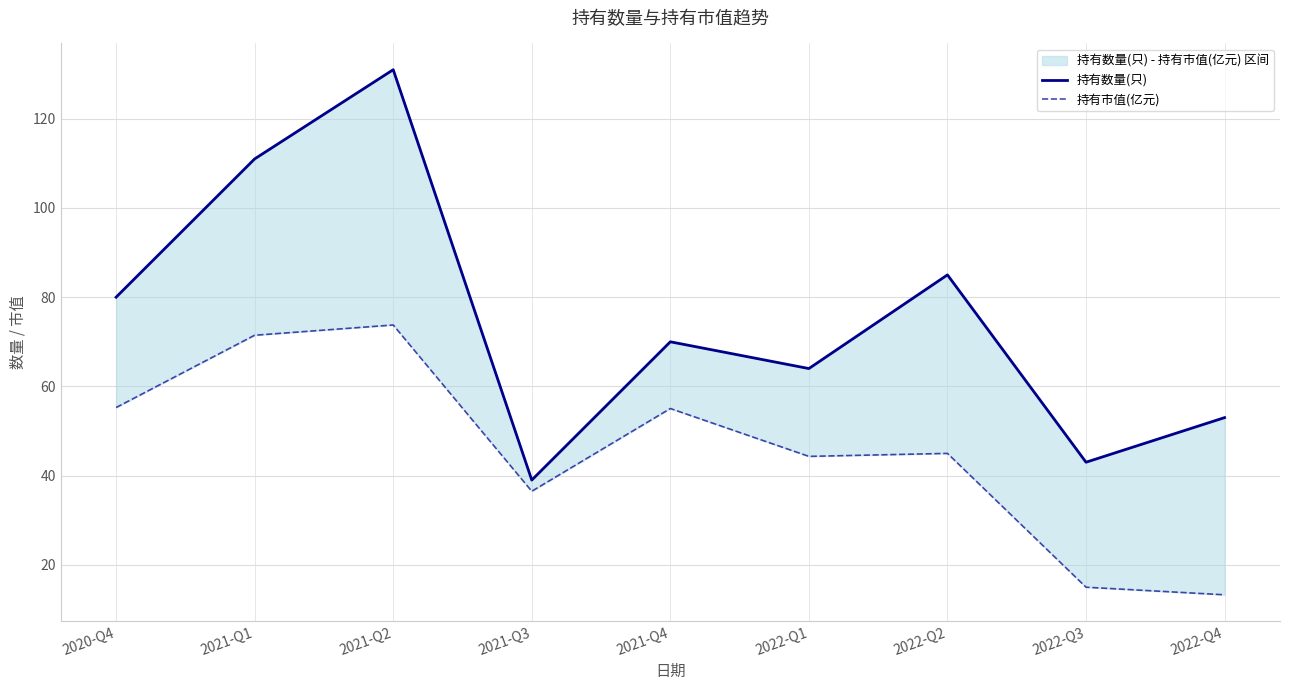

What is the label of the 1st point from the right?

2022-Q4